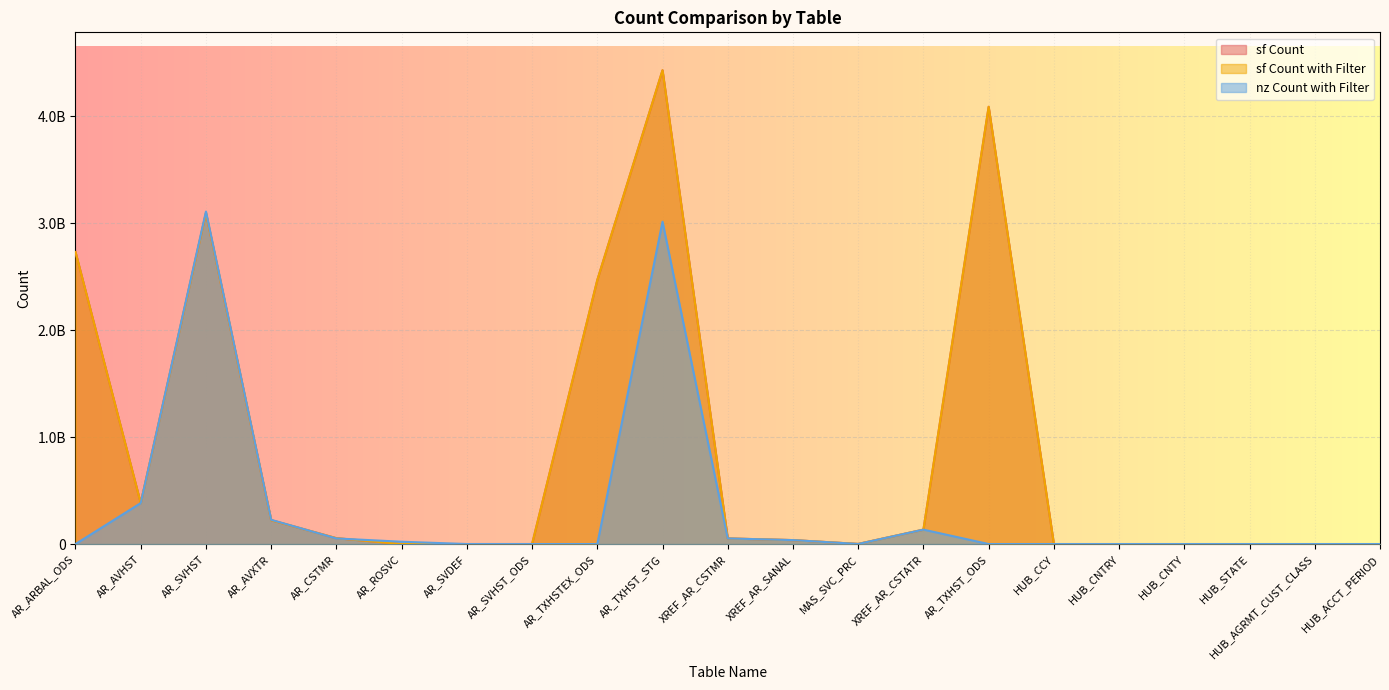

Rank the categories by sf Count value from highest to lowest.

AR_TXHST_STG, AR_TXHST_ODS, AR_SVHST, AR_ARBAL_ODS, AR_TXHSTEX_ODS, AR_AVHST, AR_AVXTR, XREF_AR_CSTATR, AR_CSTMR, XREF_AR_CSTMR, XREF_AR_SANAL, MAS_SVC_PRC, HUB_STATE, HUB_CNTY, HUB_ACCT_PERIOD, HUB_CCY, HUB_CNTRY, HUB_AGRMT_CUST_CLASS, AR_ROSVC, AR_SVDEF, AR_SVHST_ODS